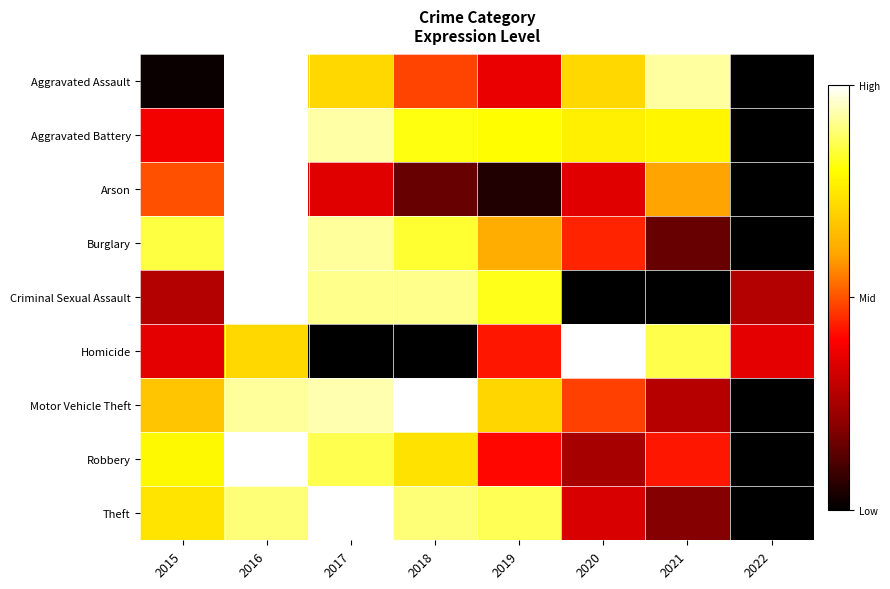

At how many categories does at least one series exceed 0?

8